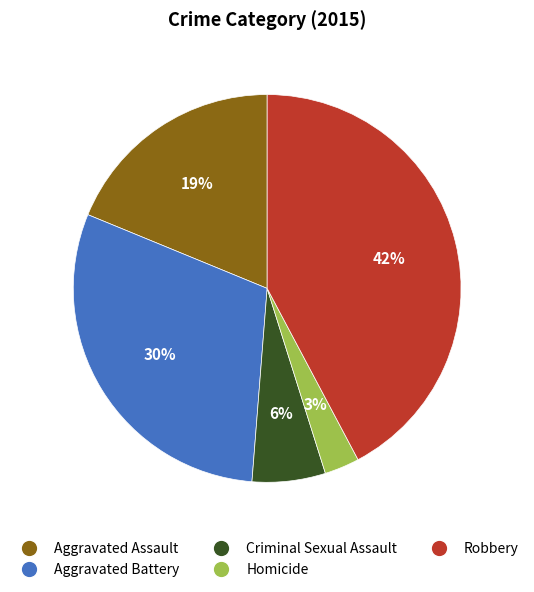

What percentage is the Aggravated Battery slice, to the nearest percent?

30%